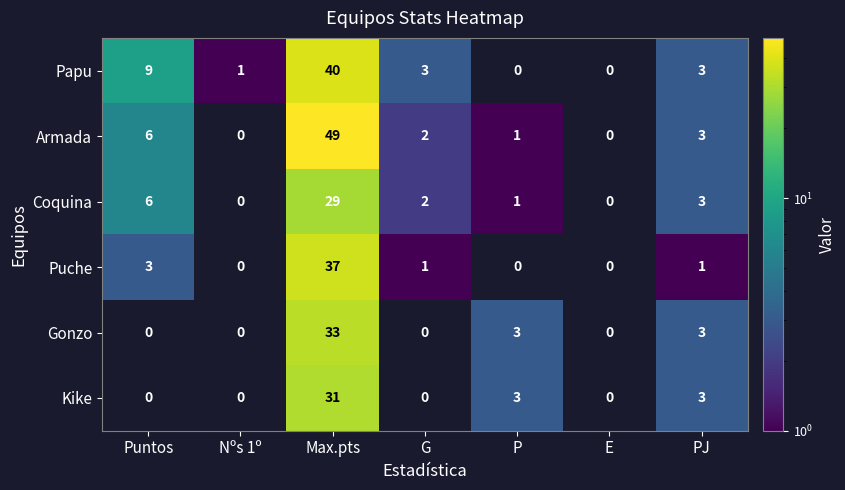

What is the maximum value shown in the chart?

49